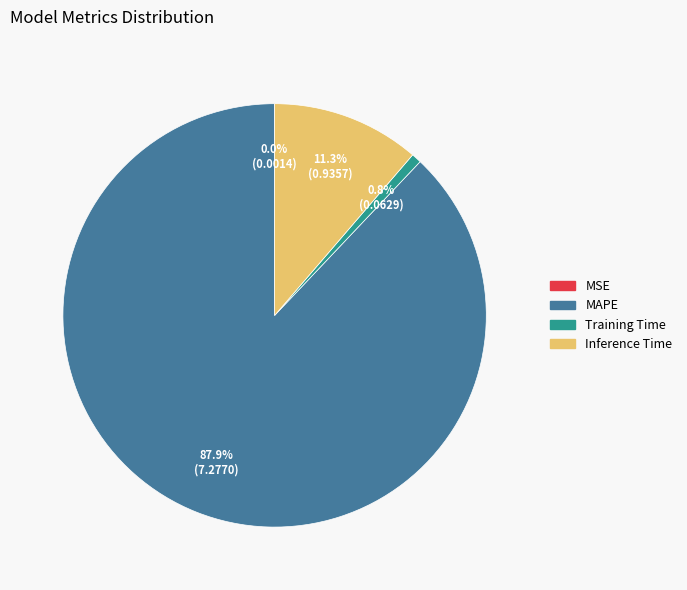

To the nearest percent, what is the average slice percentage?

25%